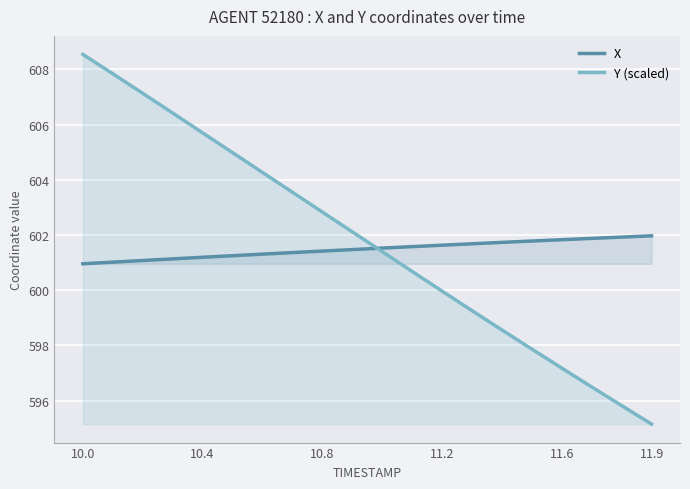

True or false: X has more than 1 interior local peaks.

False